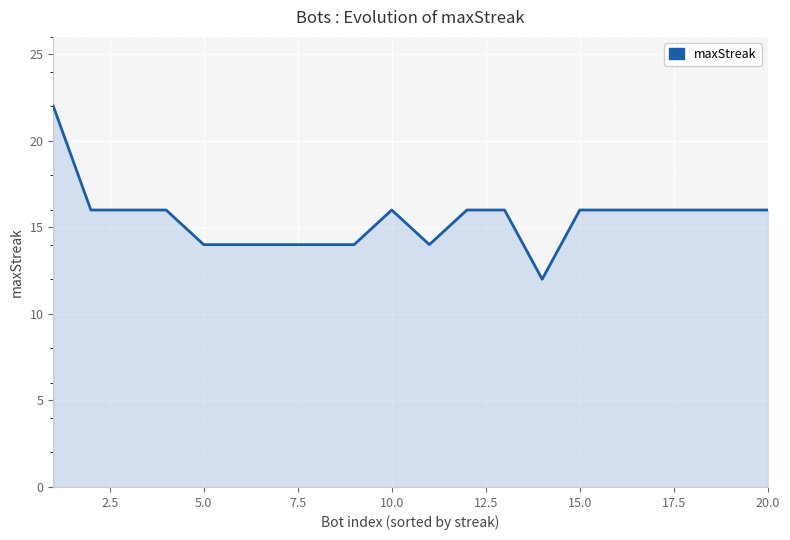

What is the sum of all values?

310